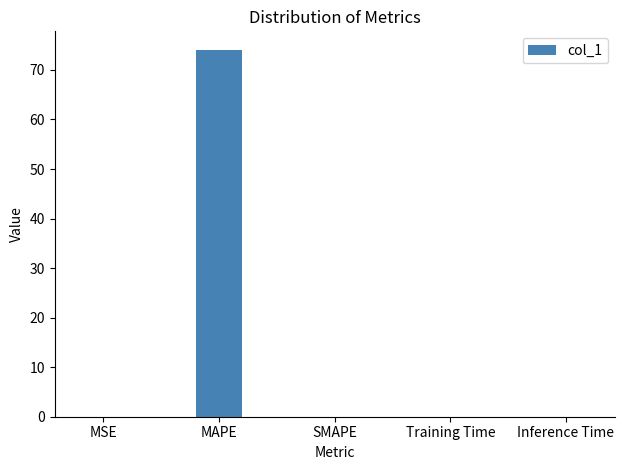

Is it true that the value at Inference Time is 0.0?

True